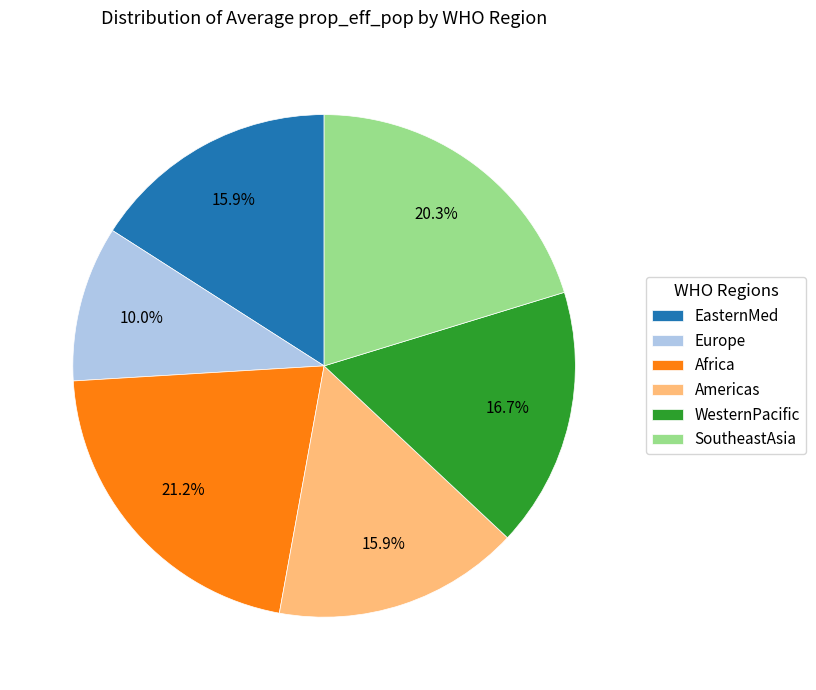

Is it true that Europe is 15% of the pie?

False